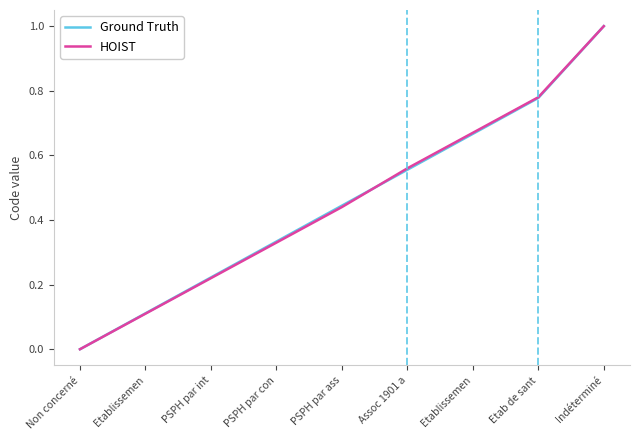

Which category has the lowest value in the HOIST series?

Non concerné